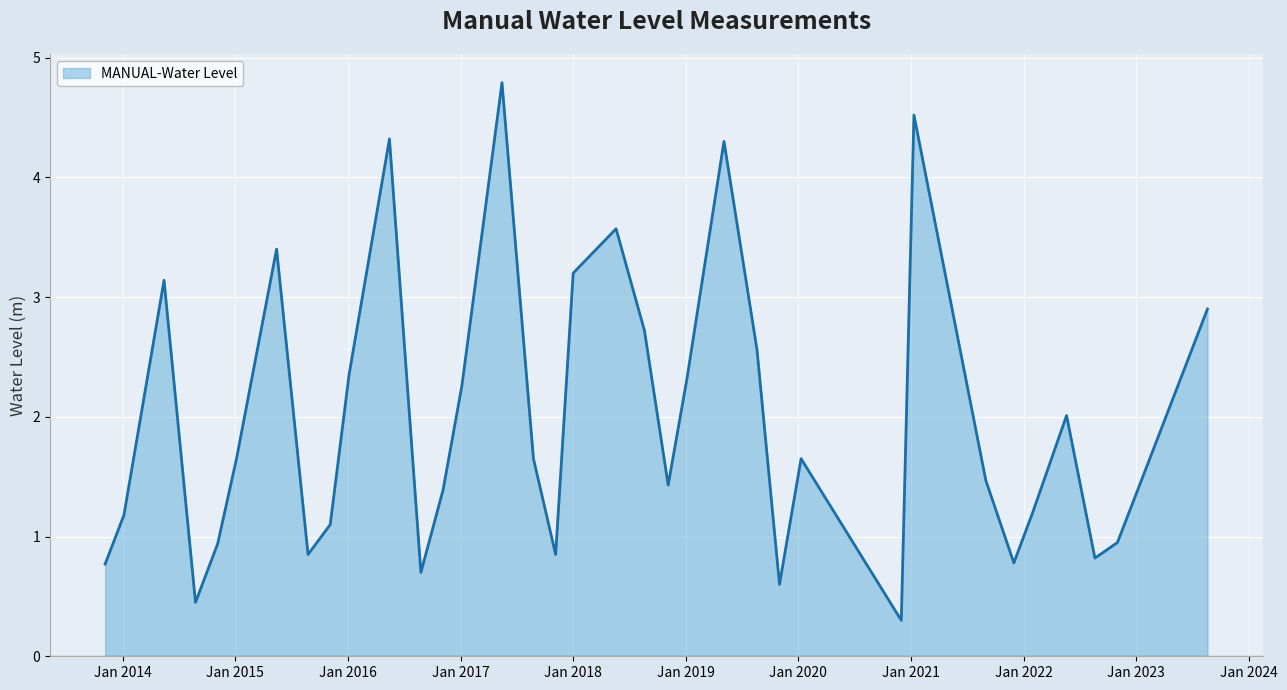

What is the difference between the maximum and minimum values?

4.5